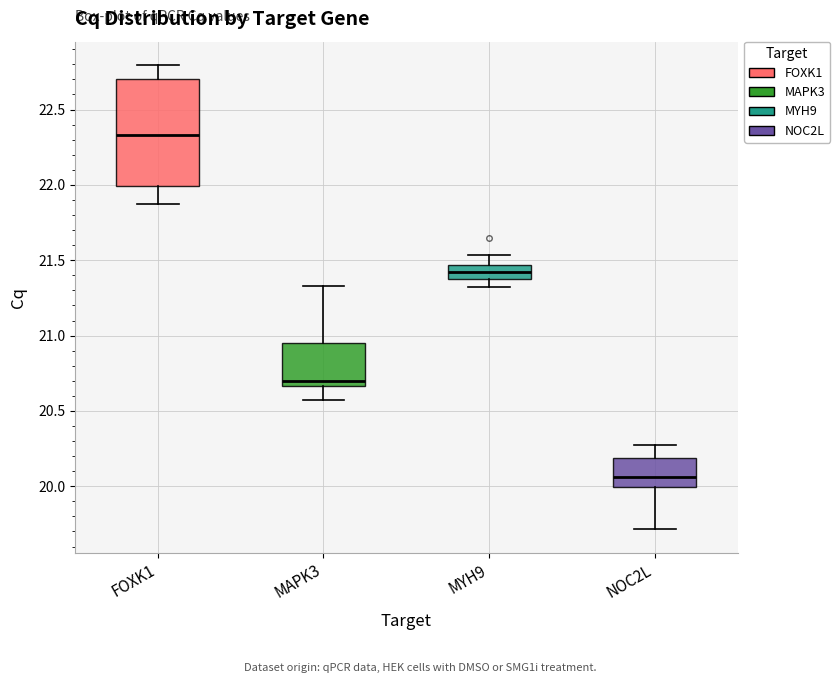

Which box's median line is the highest?

FOXK1